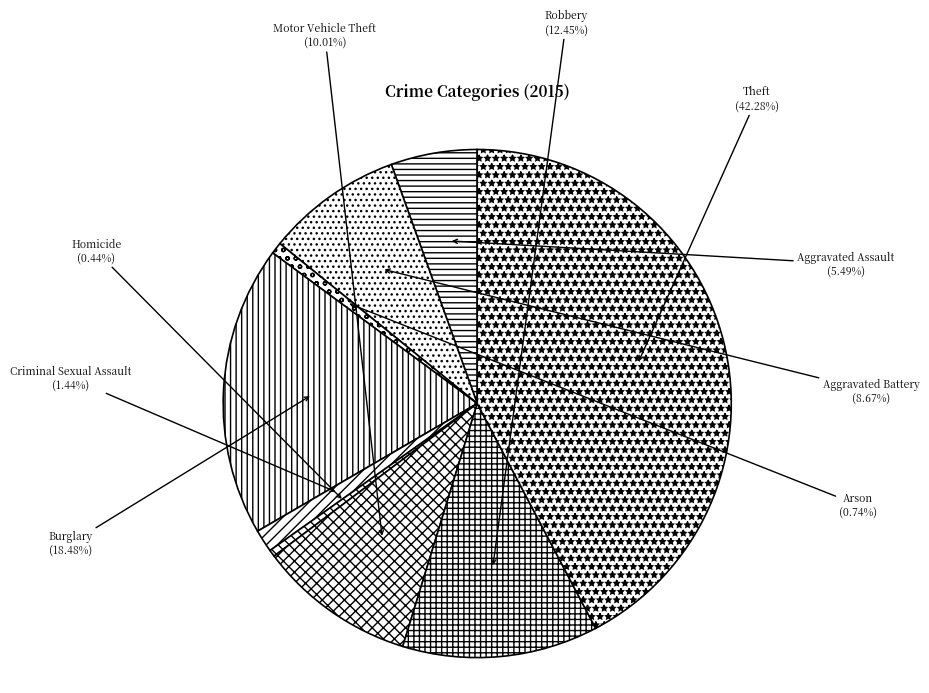

To the nearest percent, what is the difference between the Burglary and Aggravated Assault slice percentages?

13%